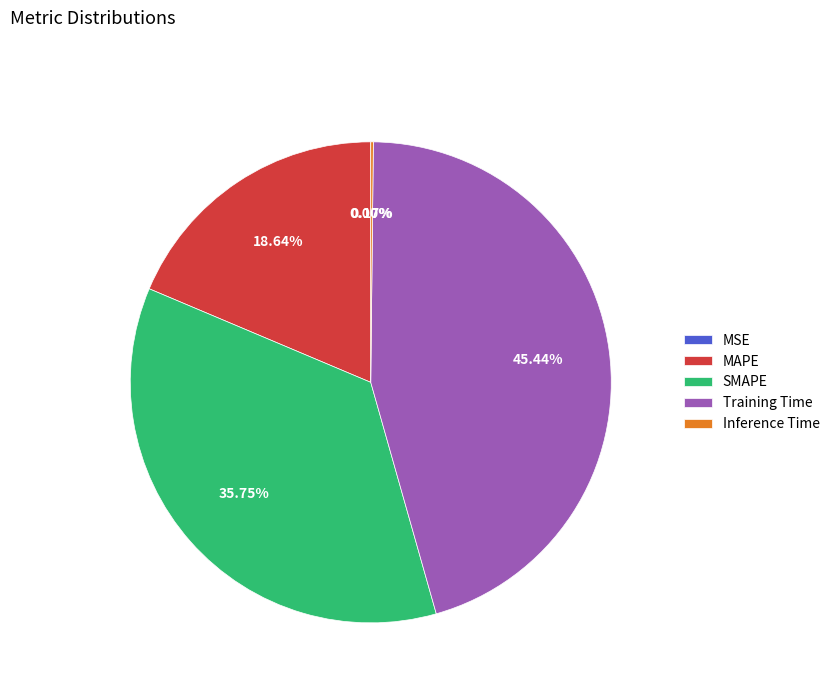

Which slice is the largest?

Training Time